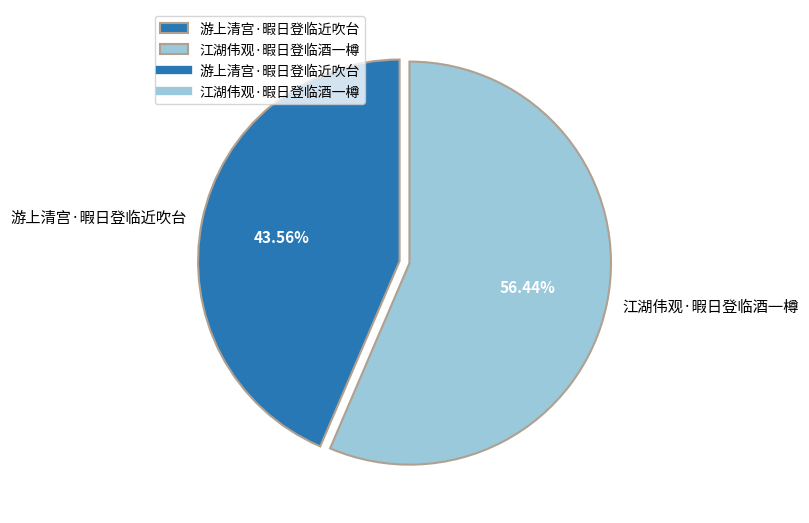

To the nearest percent, what portion does 游上清宫·暇日登临近吹台 represent?

44%